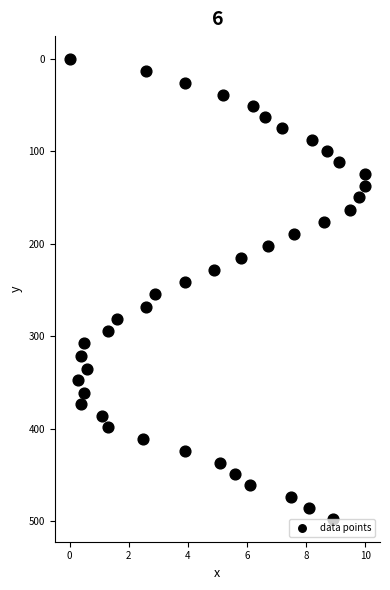

What is the range of X values (max minus min)?

10.0